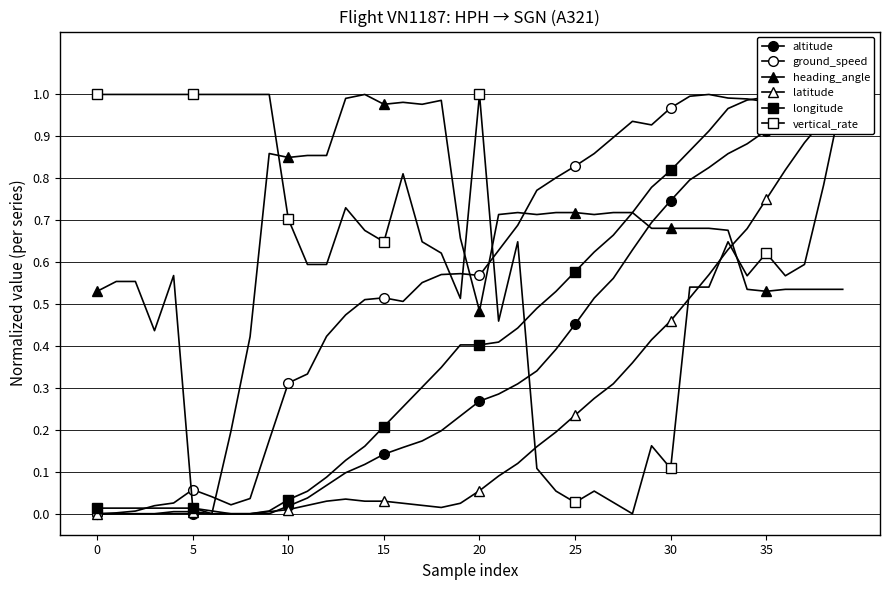

How many distinct data groups are displayed?

6